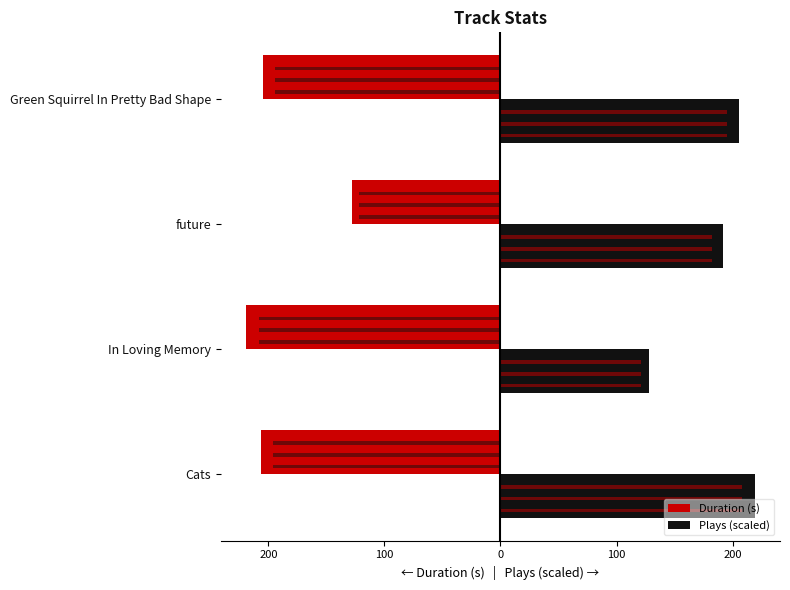

Reading left to right, extract all data points from this chart.

Duration (s): -206.8	-219.0	-128.3	-204.8
Plays (scaled): 219.0	127.7	191.6	205.3